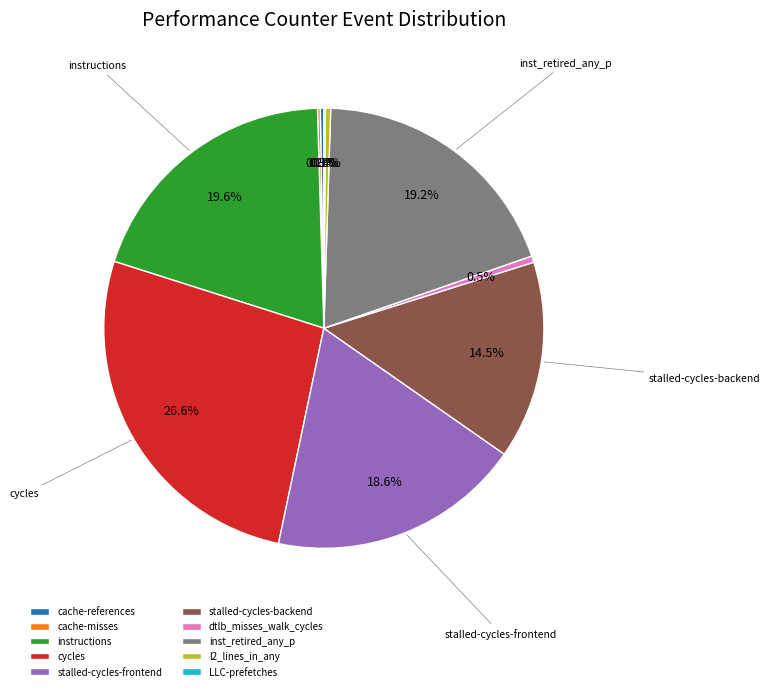

To the nearest percent, what is the combined percentage of inst_retired_any_p and dtlb_misses_walk_cycles?

20%